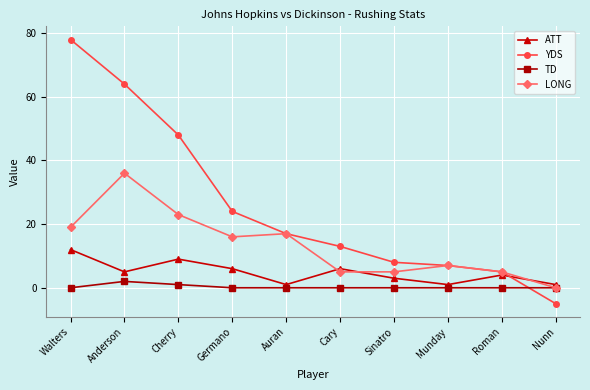

Between Cherry and Auran, which series saw the biggest shift?

YDS